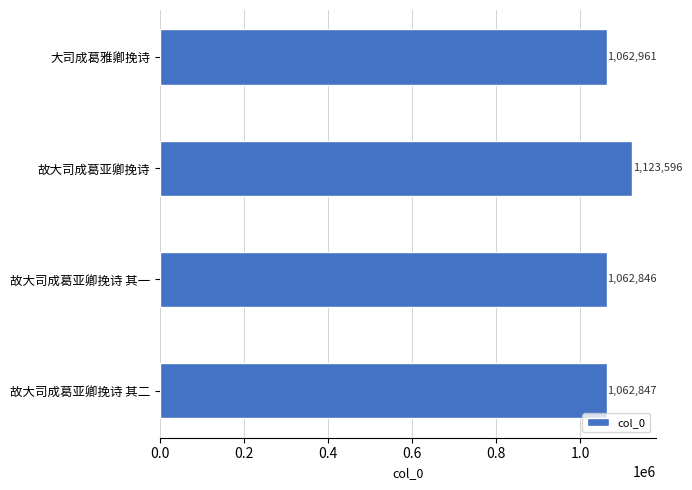

What is the difference between the second highest and second lowest values?

114